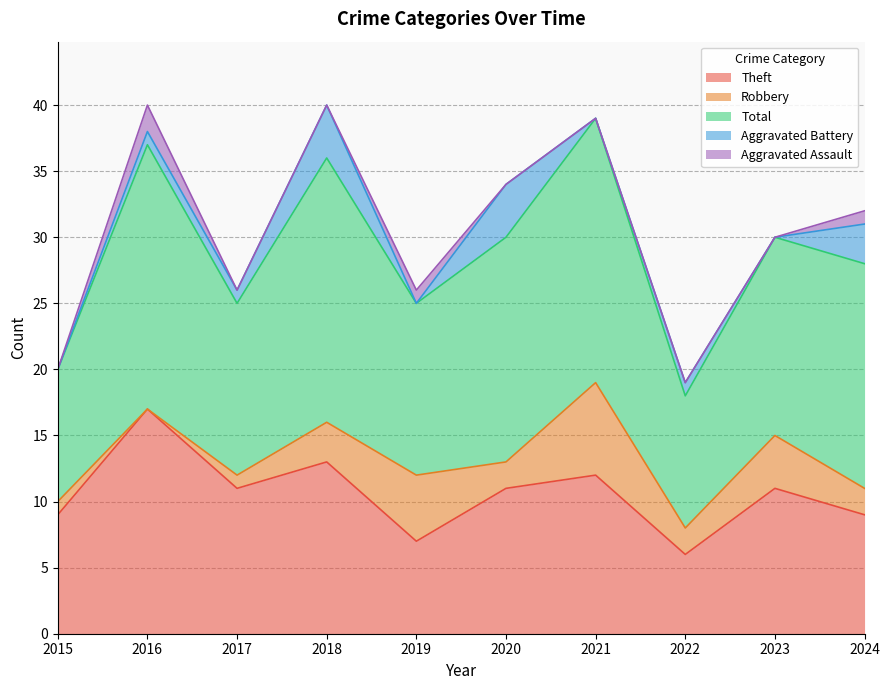

What is the difference between the Theft values at 2022 and 2015?

3